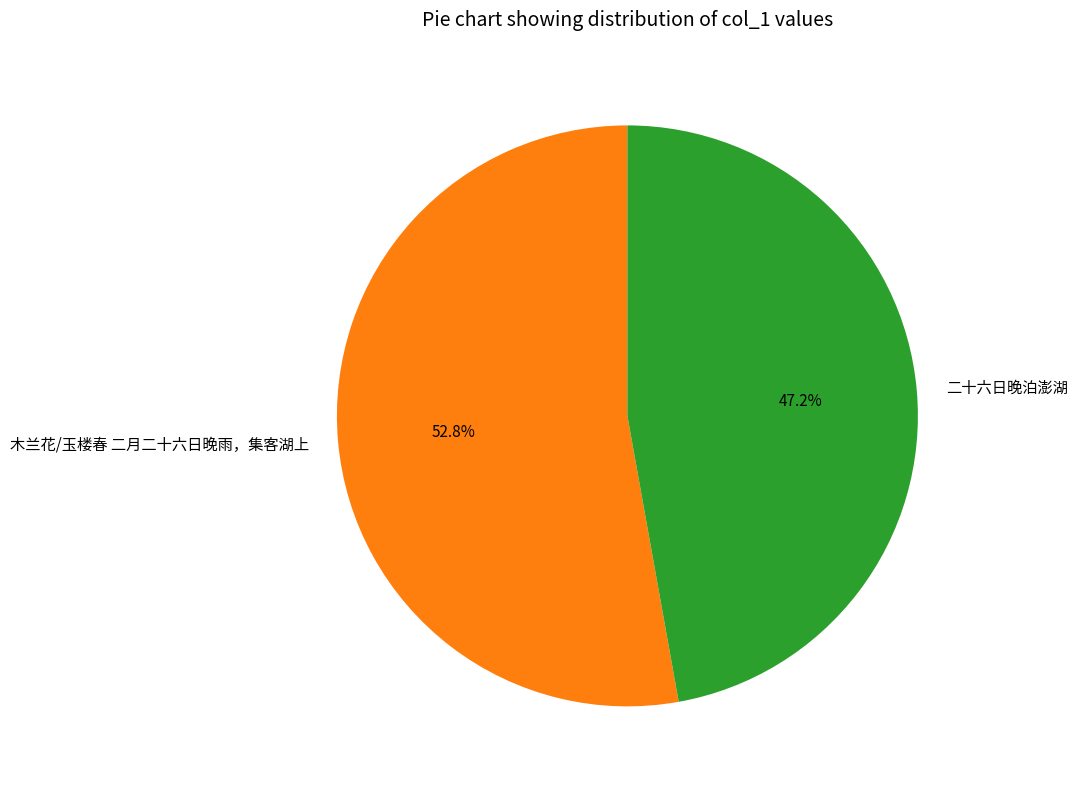

How many slices are in this pie chart?

2